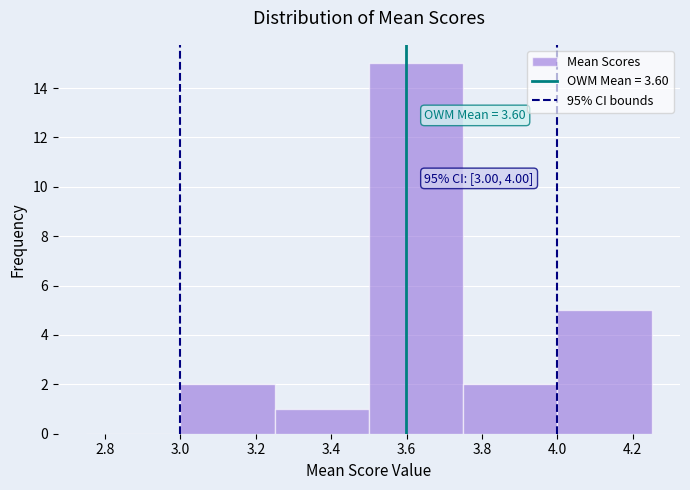

Which range on the x-axis has the tallest bar?

3.50 to 3.75